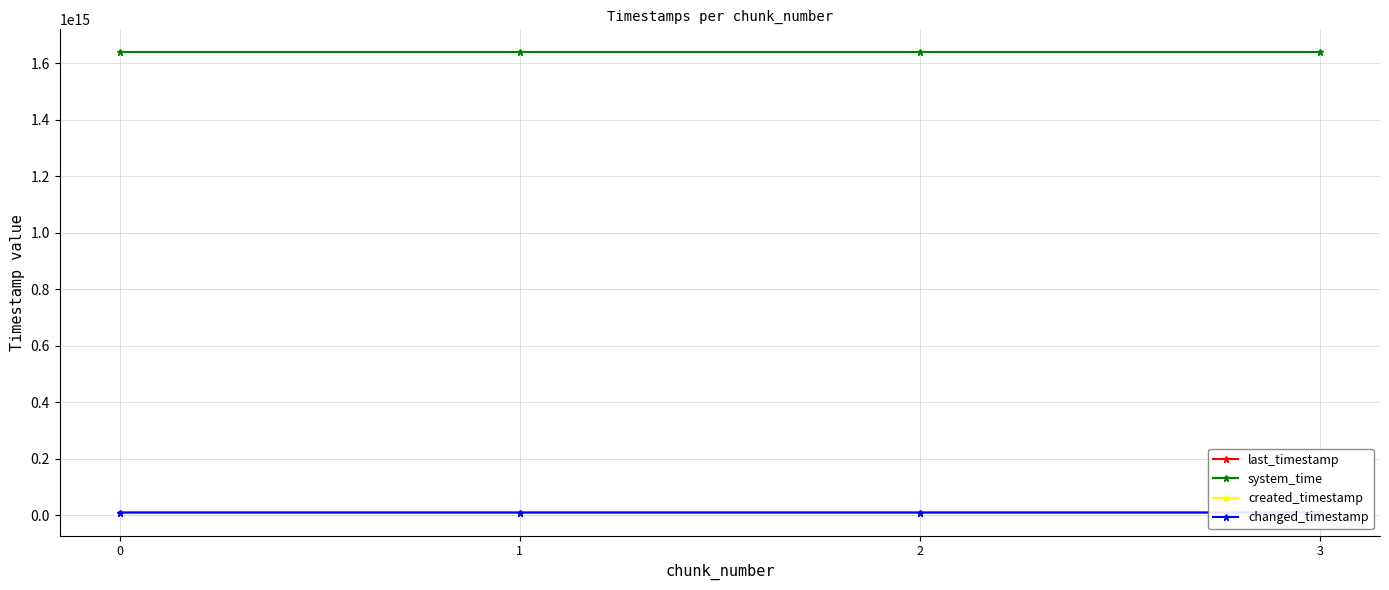

What is the difference between the maximum and minimum values in the changed_timestamp series?

1862093099